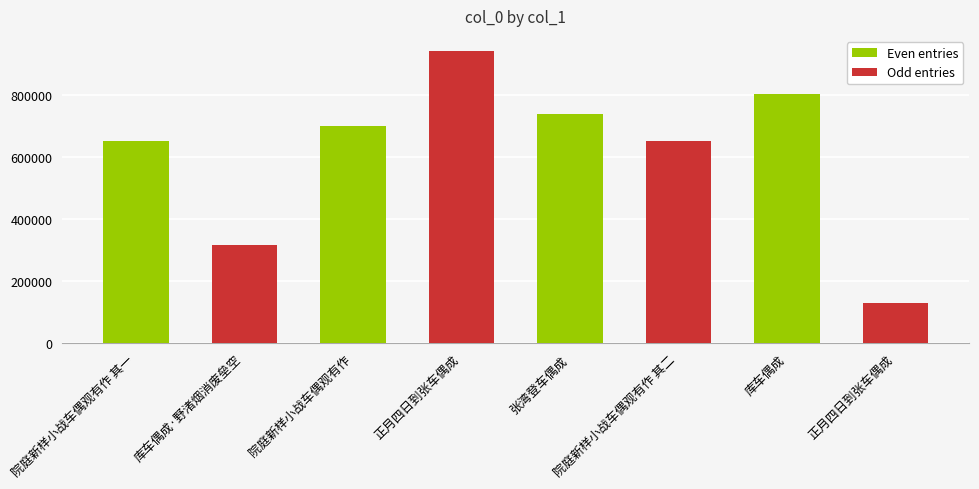

What is the sum of all values?

4948442